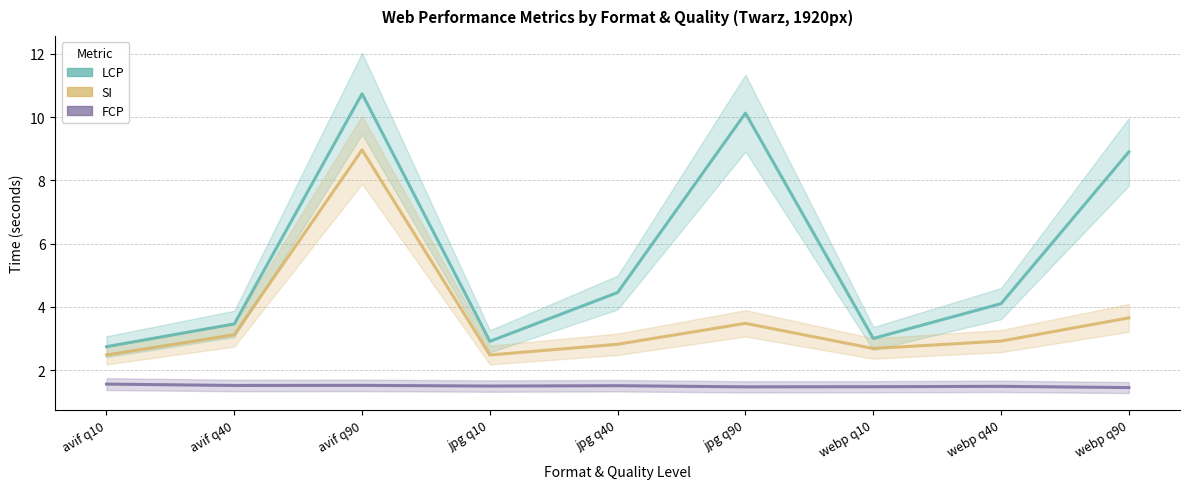

Which series has the largest range (max minus min)?

LCP